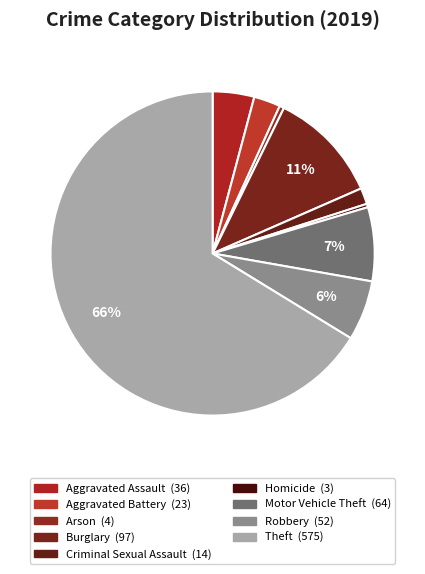

To the nearest percent, what is the average slice percentage?

11%